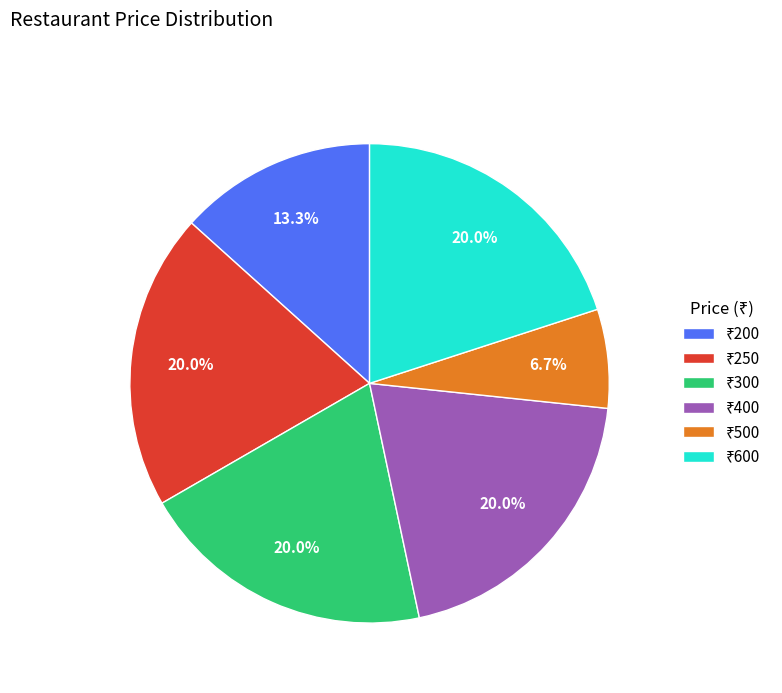

Is there any slice that represents more than half of the pie?

No